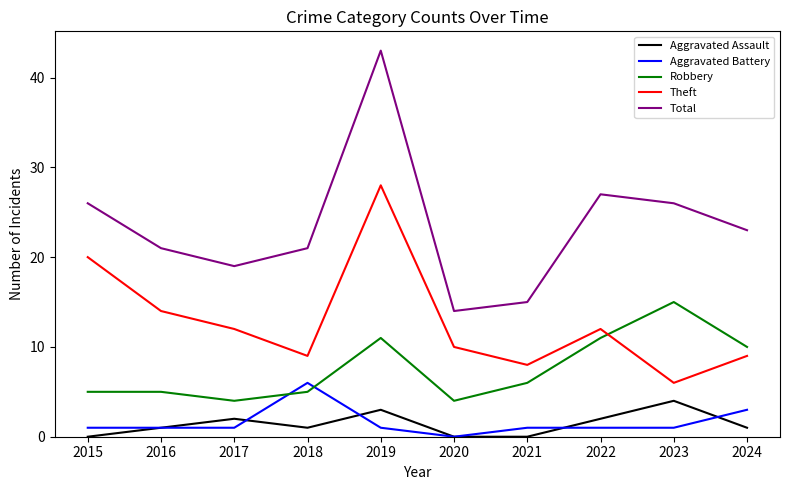

Where is Aggravated Battery nearest to the value 3?

2024